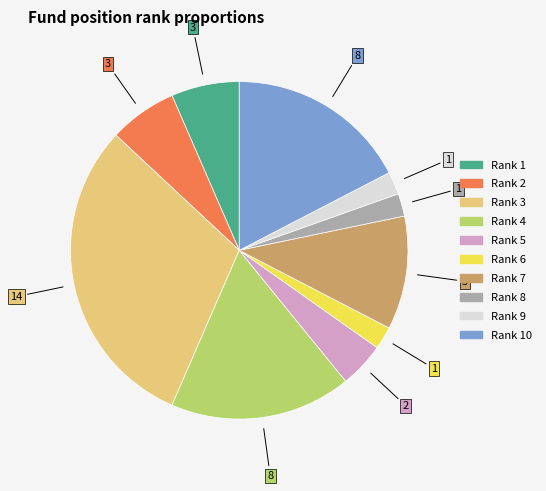

Does any single category account for the majority?

No